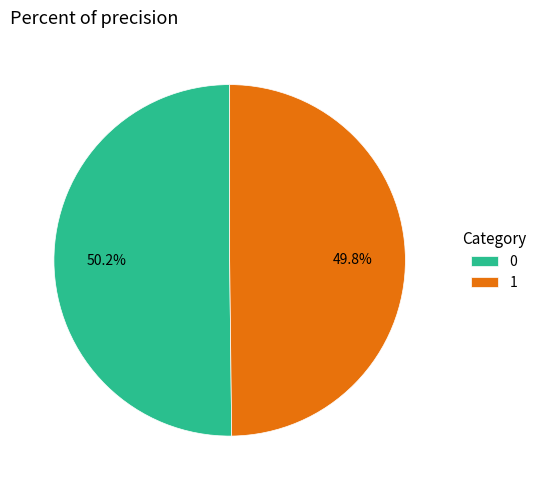

How much of the chart is everything except 0?

49.8%